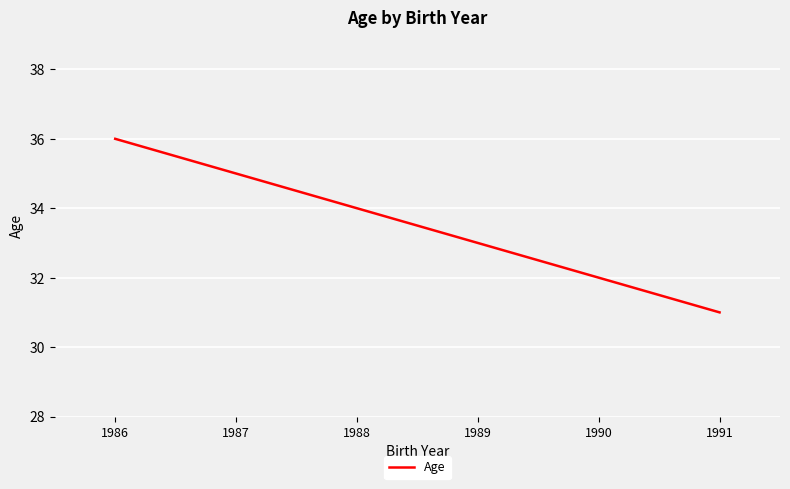

How many data points are above 34?

2